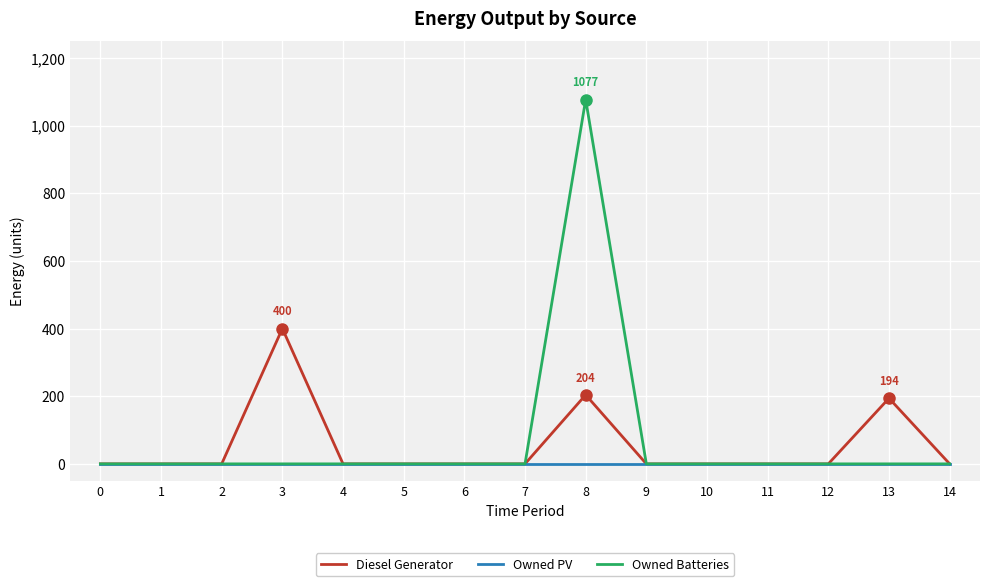

True or false: Owned Batteries has a value of 1077 at 8.

True